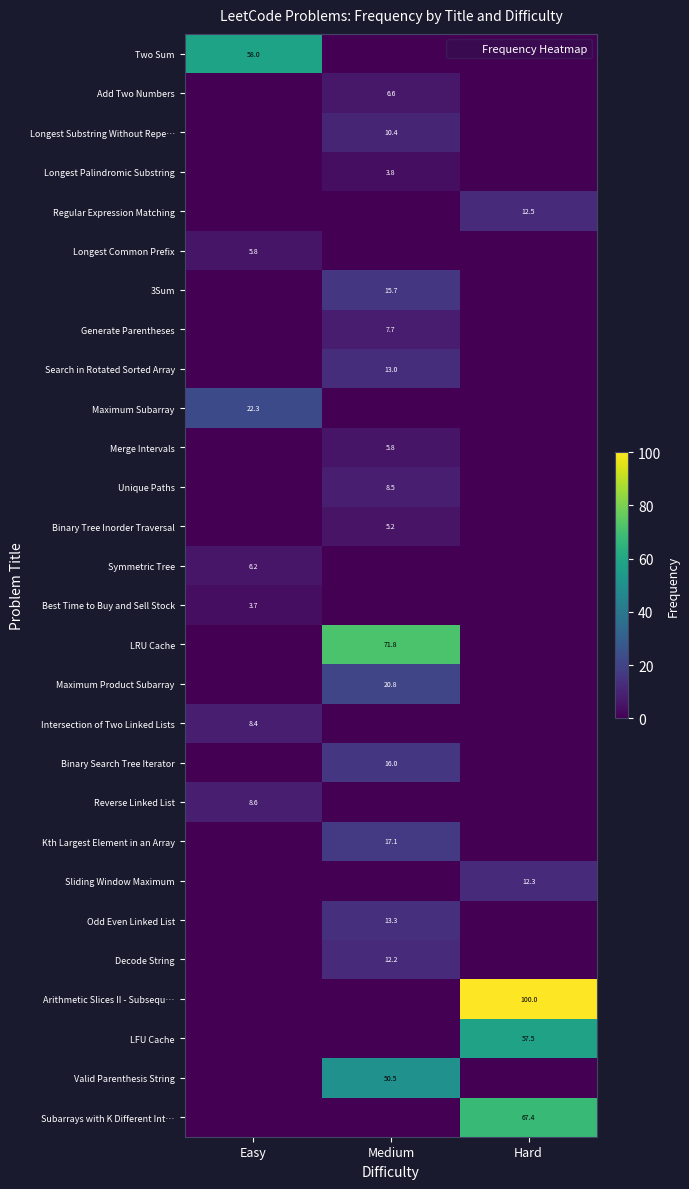

At how many categories does at least one series exceed 7?

3